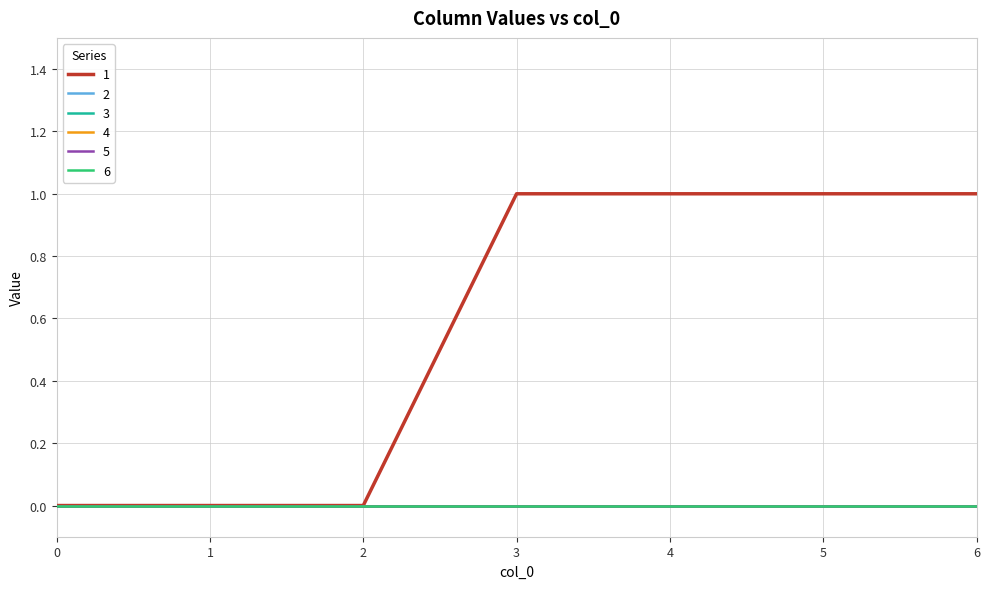

Does the chart display data point markers on the line(s)?

No